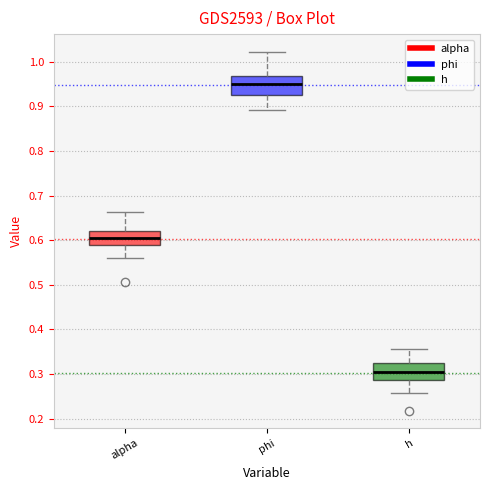

Which box's median line is the highest?

phi